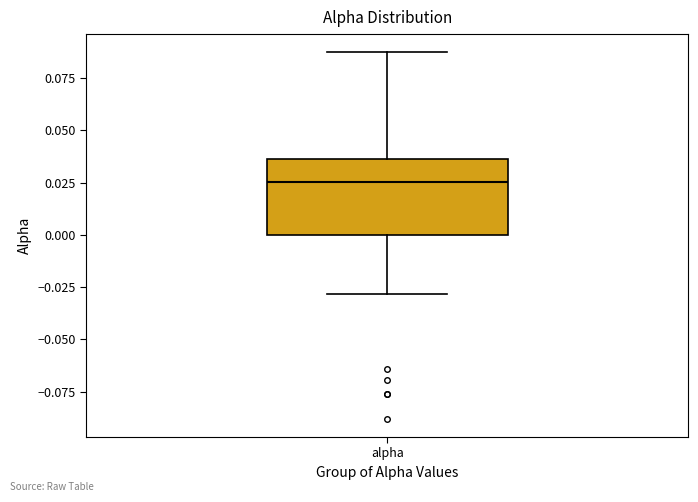

Transcribe this box plot: give where the median line is, the range the box spans, and where the two whiskers end, as read against the y-axis. The values are not printed on the chart, so give them approximately, as read against the axis.

median 0.025, box 0.000 to 0.035, whiskers -0.030 to 0.085